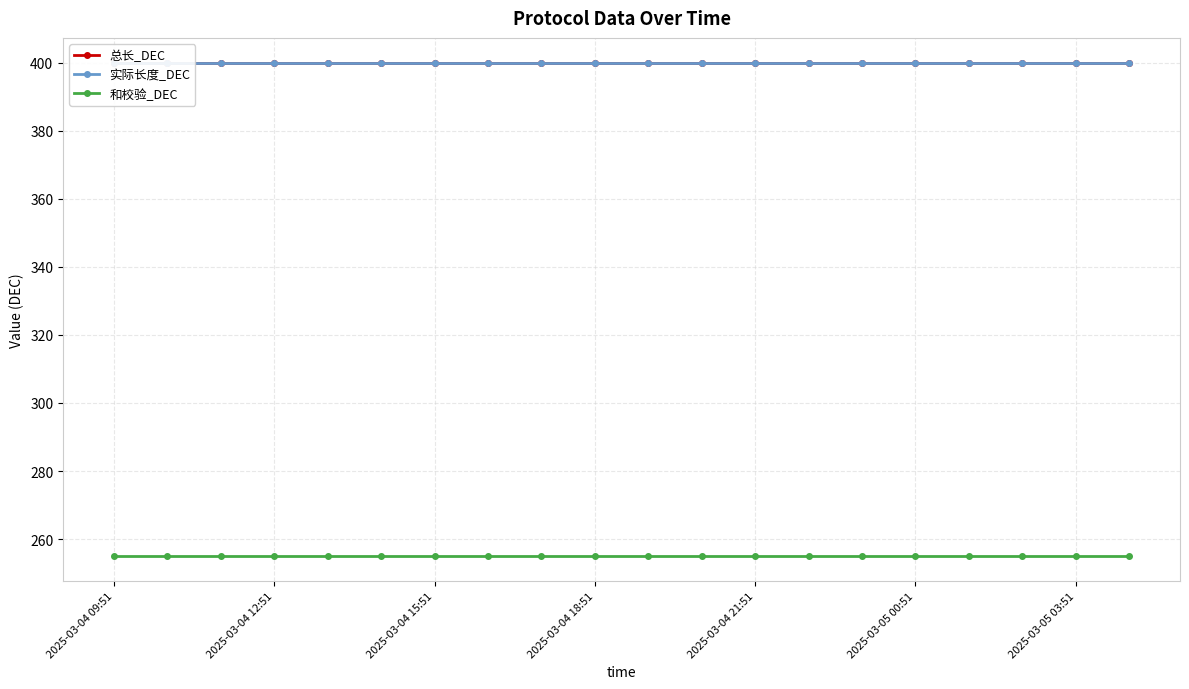

Rank the series by their maximum value, from lowest to highest.

和校验_DEC, 总长_DEC, 实际长度_DEC